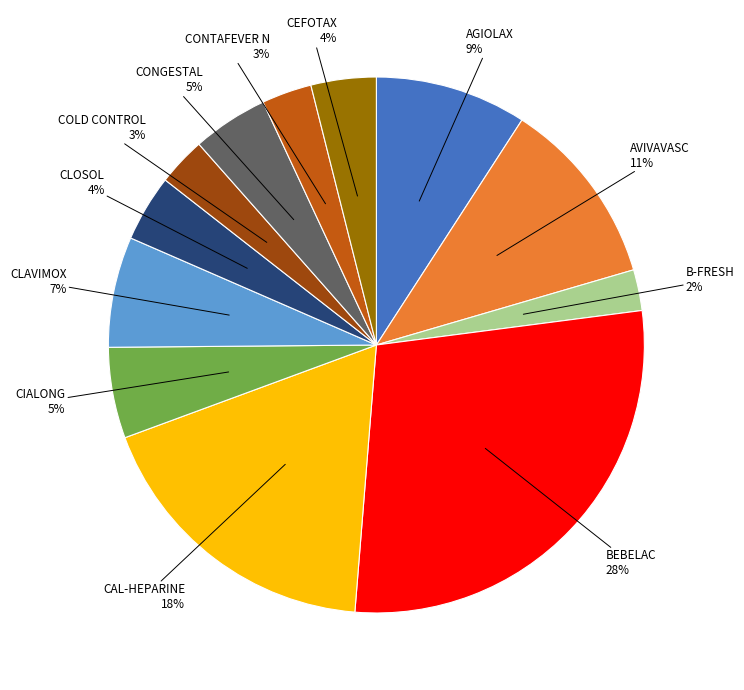

Does any single category account for the majority?

No